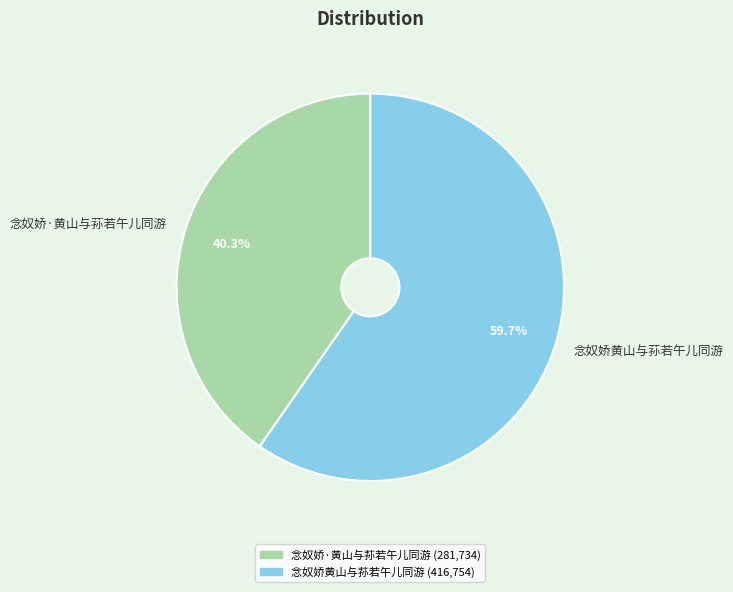

To the nearest percent, what is the average slice percentage?

50%